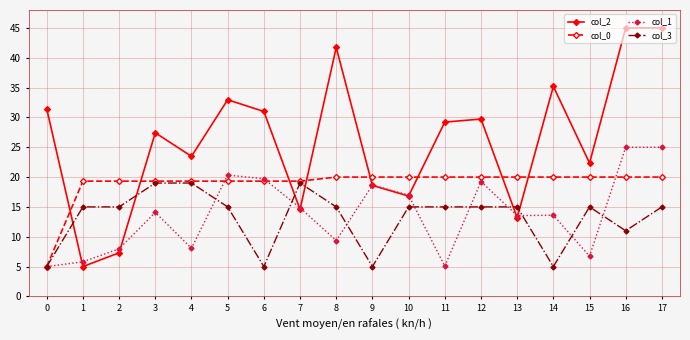

True or false: col_2 and col_3 cross at least once.

True